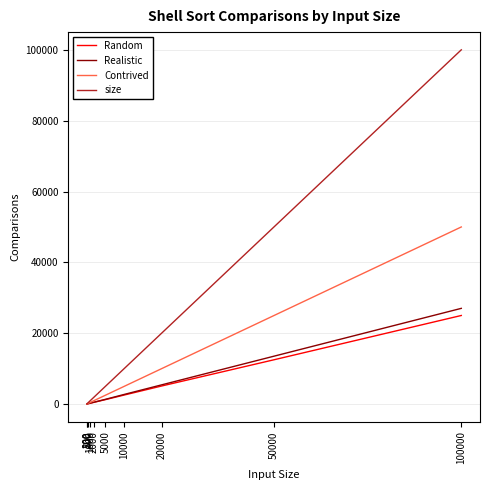

What is the average value of the Realistic series?

5111